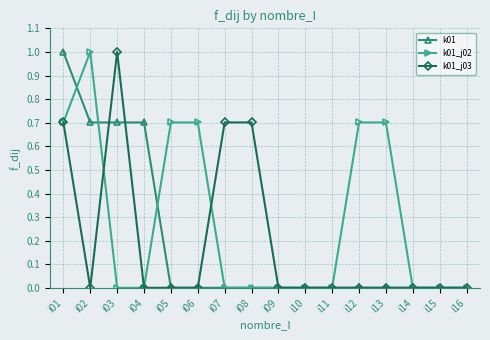

Which series changed the most between i03 and i11?

k01_j03